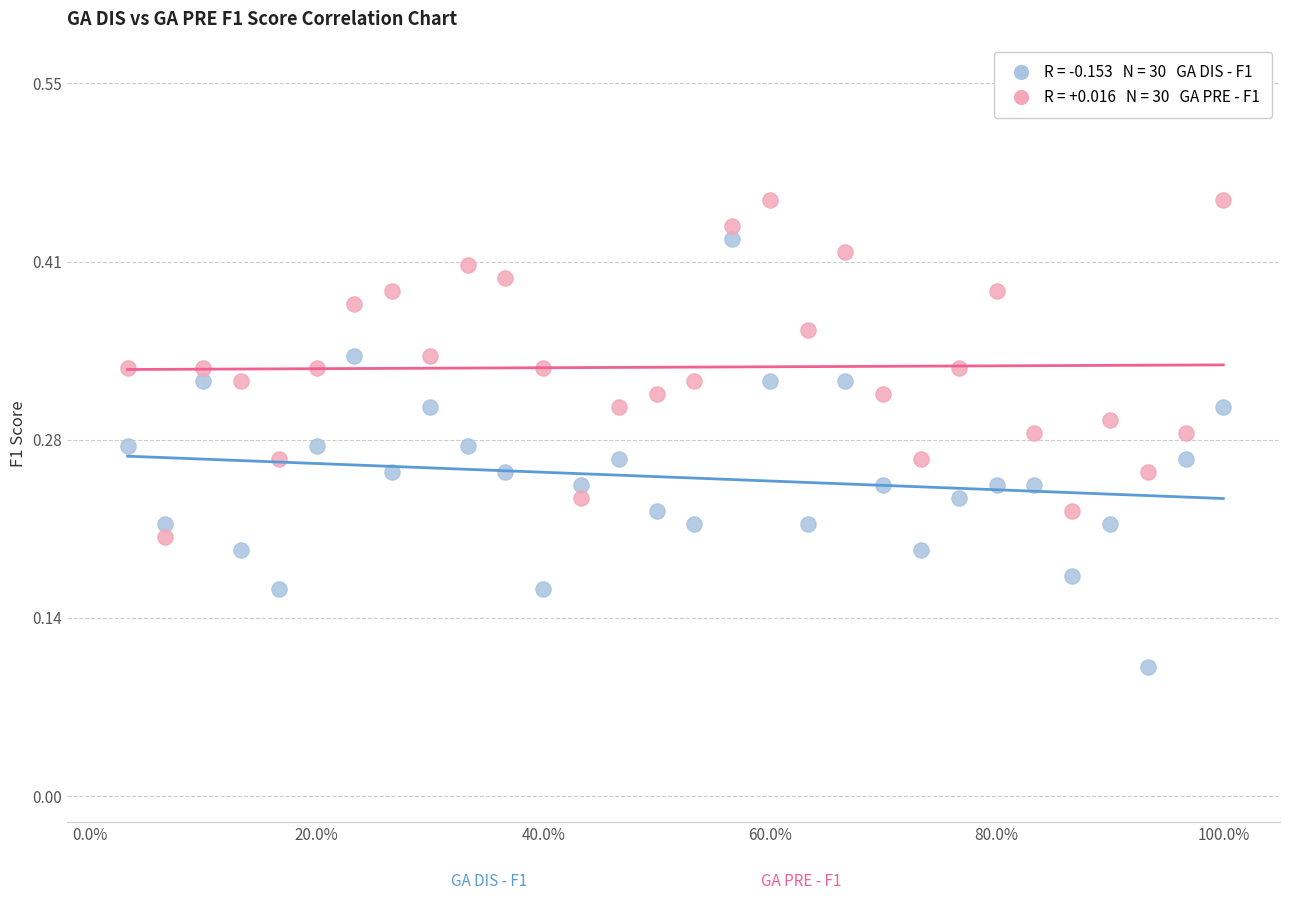

Across all data points, what is the range of X values (max minus min)?

1.0